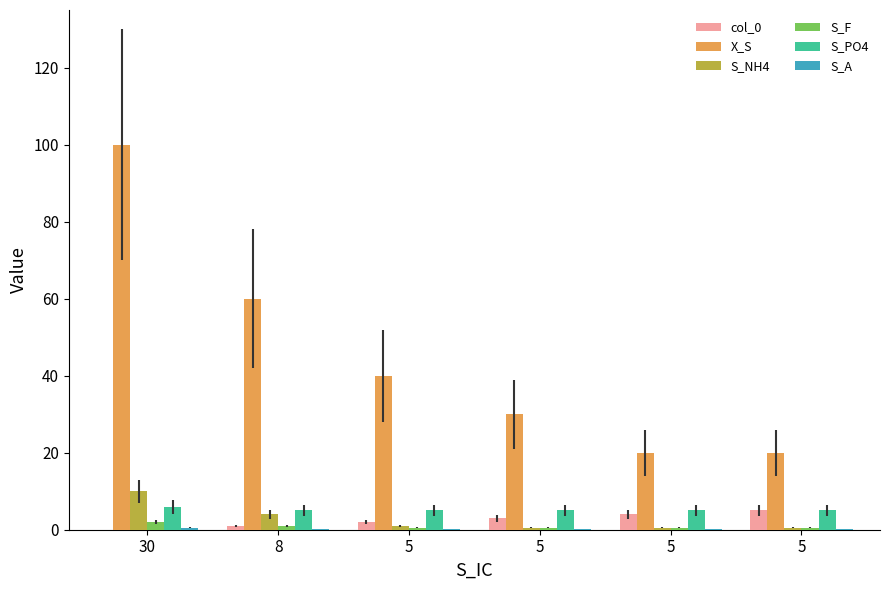

Count the number of categories in the chart.

6